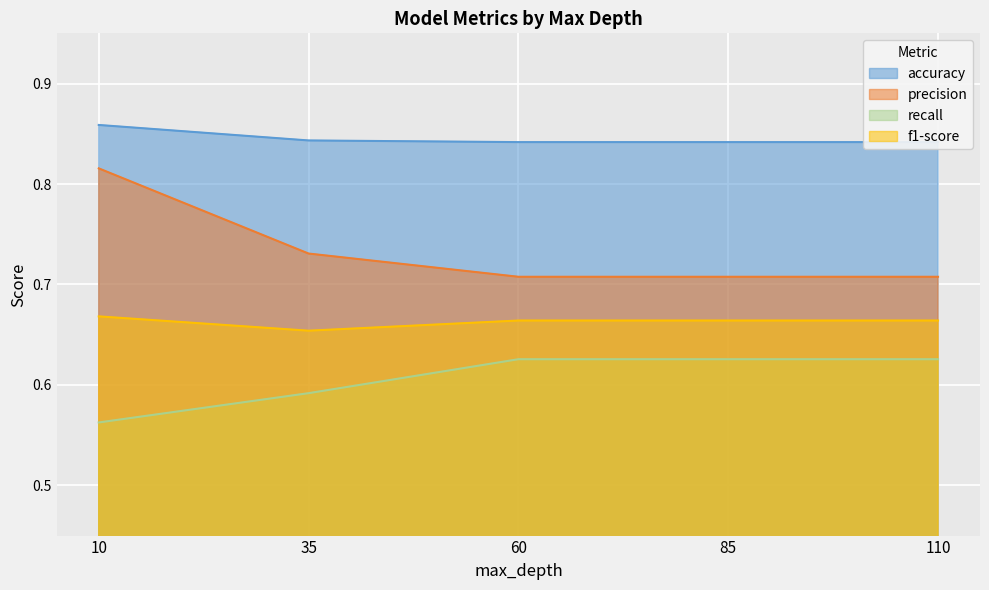

True or false: precision has more than 2 interior local peaks.

False